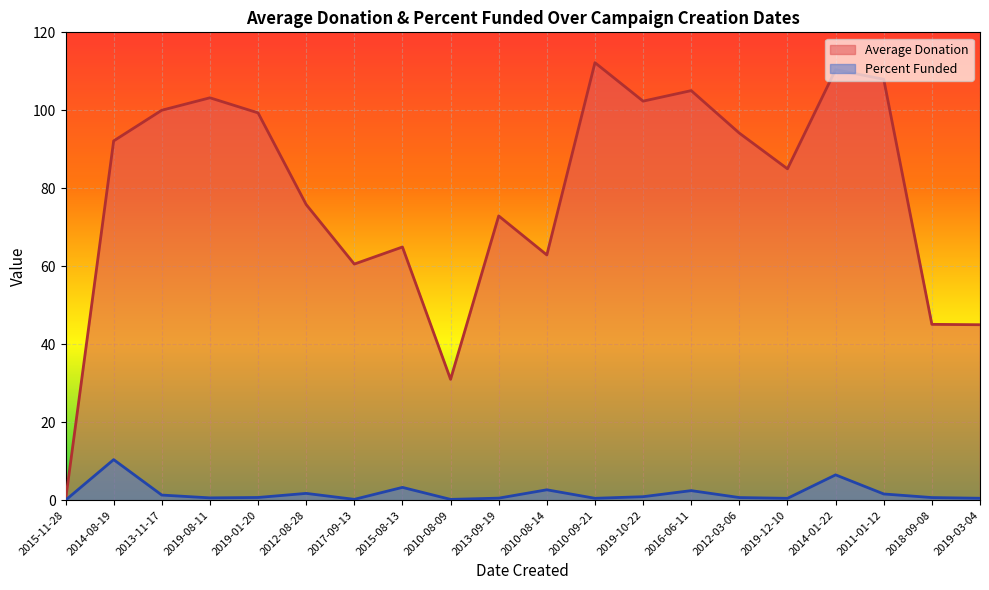

How many positive values does the Percent Funded series have?

19